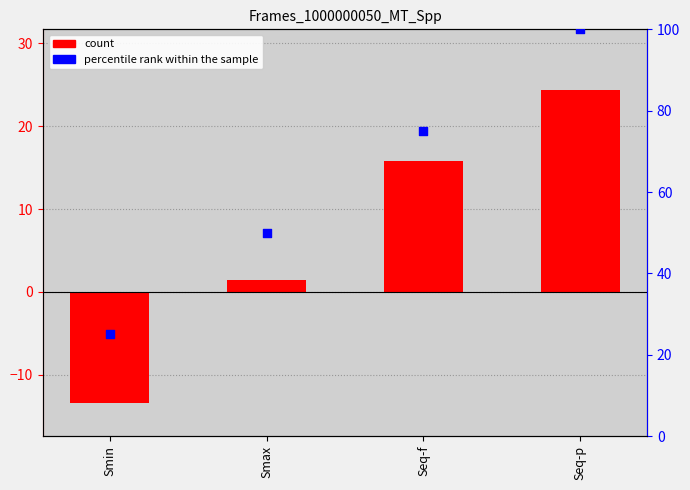

What is the total value across all series at Smax?

51.4